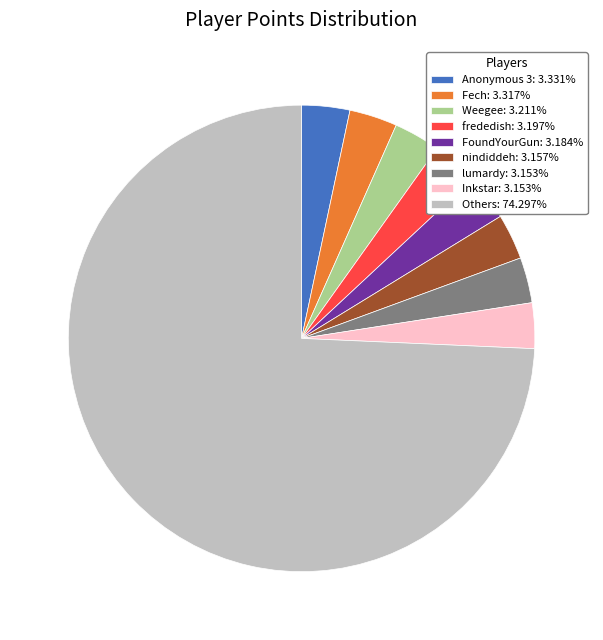

Does frededish: 3.197% account for over 50% of the chart?

No